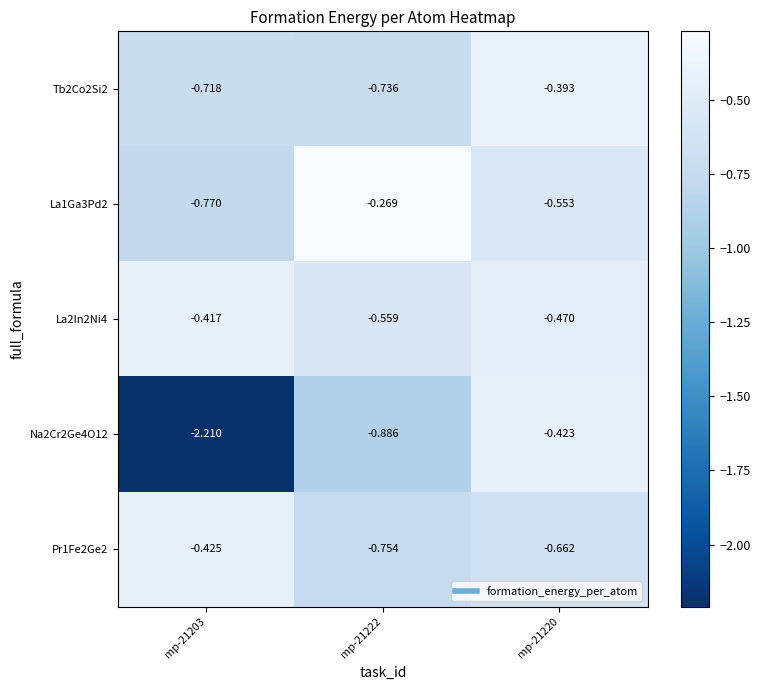

What is the total value across all series at mp-21220?

-2.5